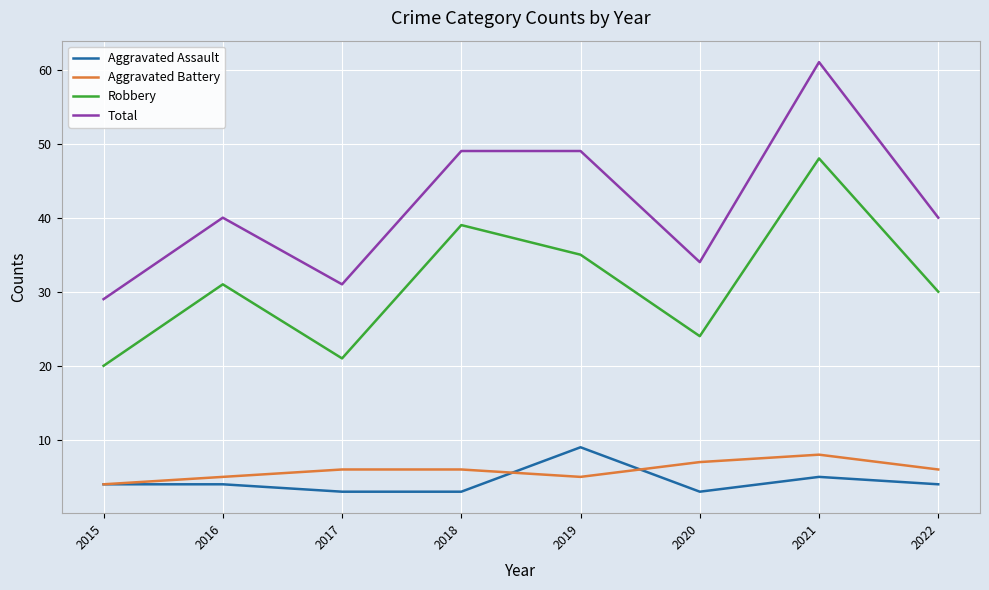

What is the difference between the maximum and minimum values in the Aggravated Battery series?

4